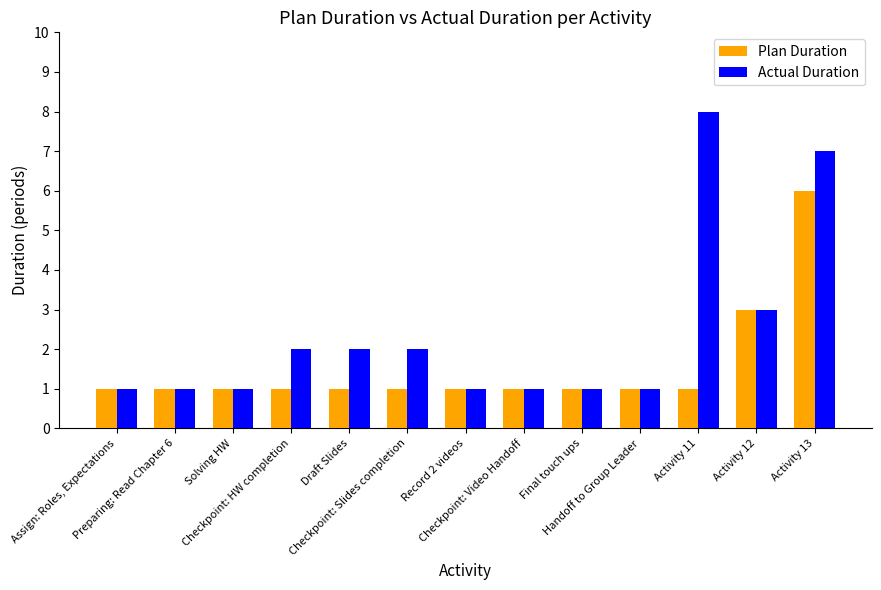

What is the difference between the second highest and second lowest values in the Actual Duration series?

6